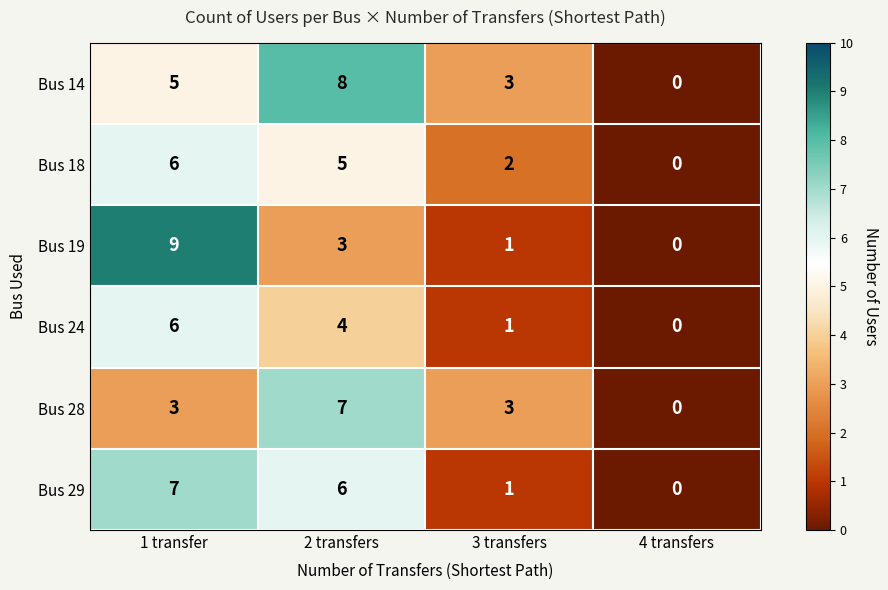

Which series has the largest total across all categories?

Bus 14